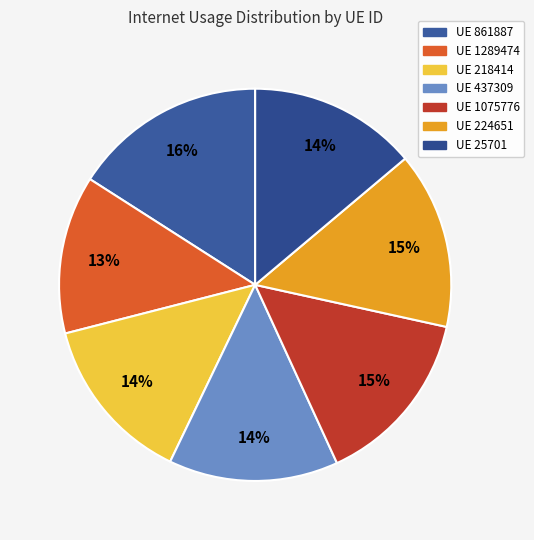

How many segments does this pie chart have?

7